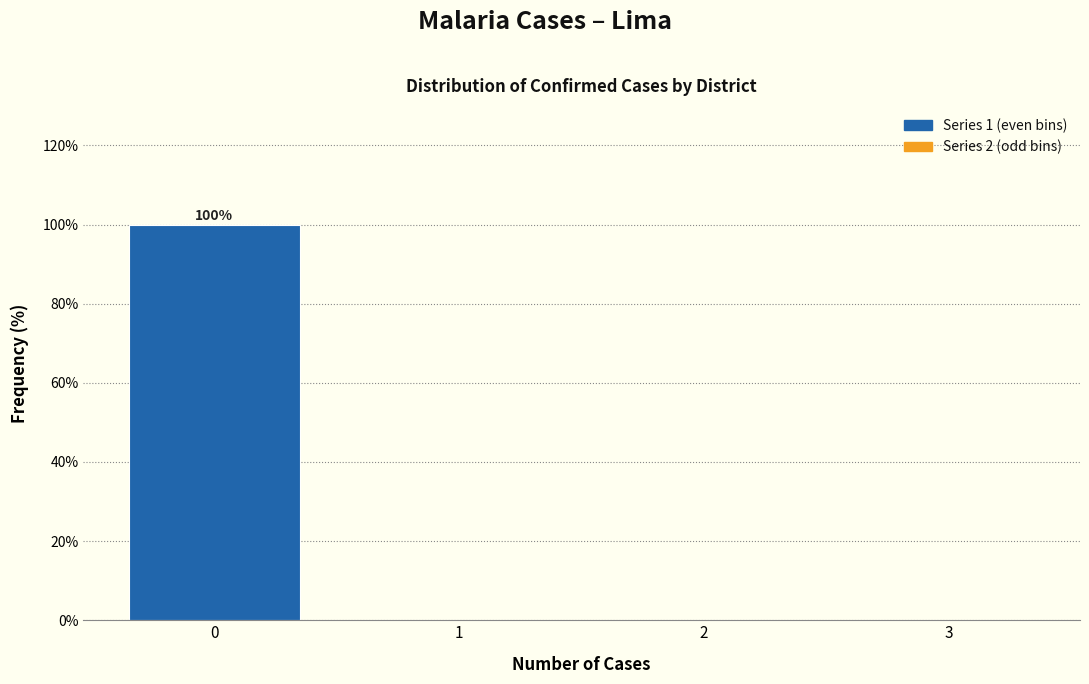

Over which range of the x-axis is the bar tallest?

-0.5 to 0.5